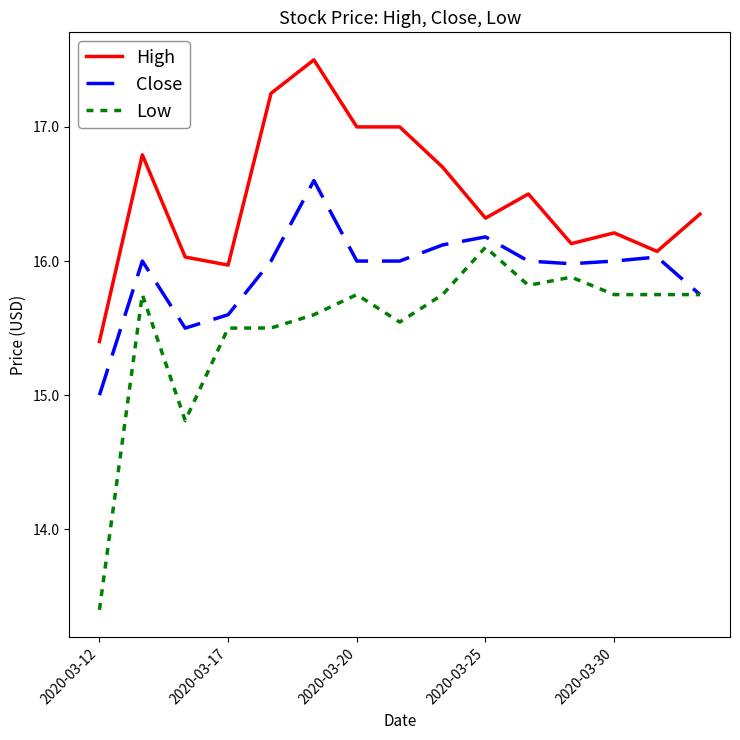

List the series in order of their overall mean, highest first.

High, Close, Low